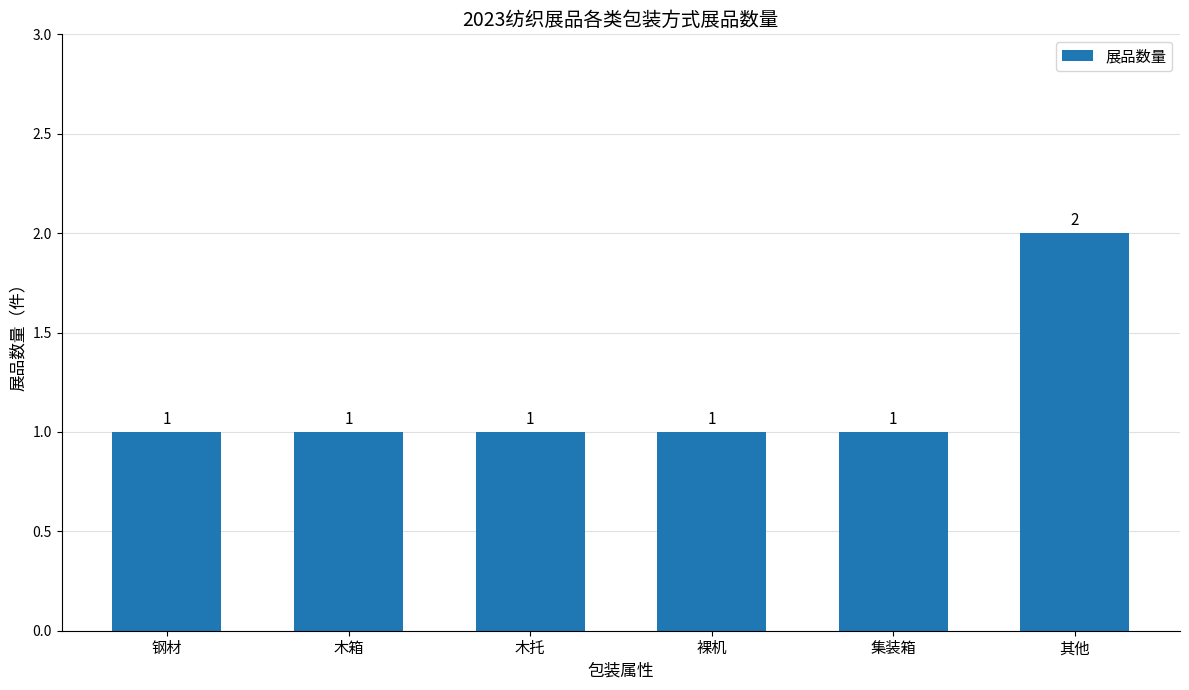

How many values are between 1 and 2?

6